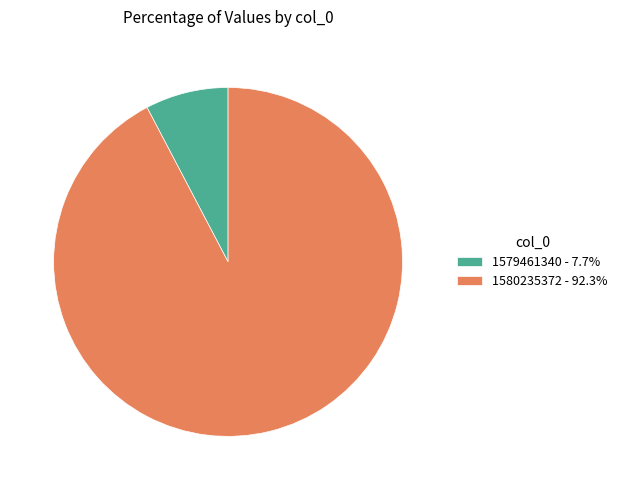

Is 1580235372 - 92.3% the majority of the pie?

Yes